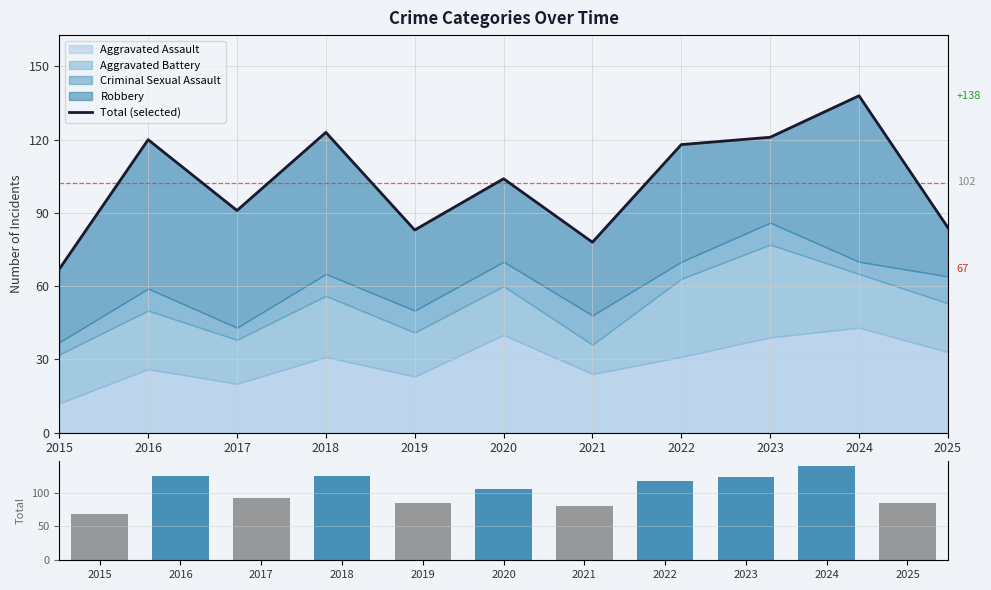

What is the value of the Total (selected) bar at the 6th from the left?

104